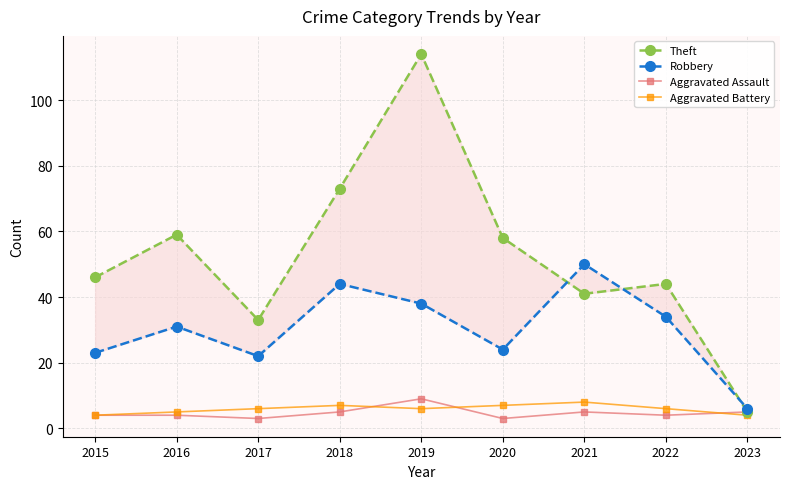

Does the chart have visible grid lines?

Yes